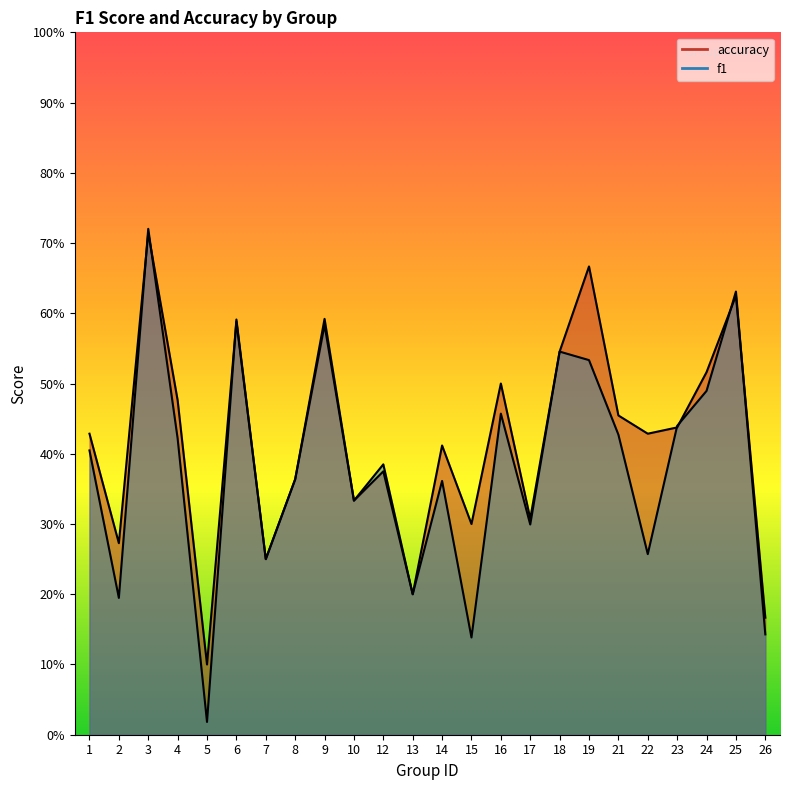

What is the difference between the accuracy values at 14 and 19?

0.3